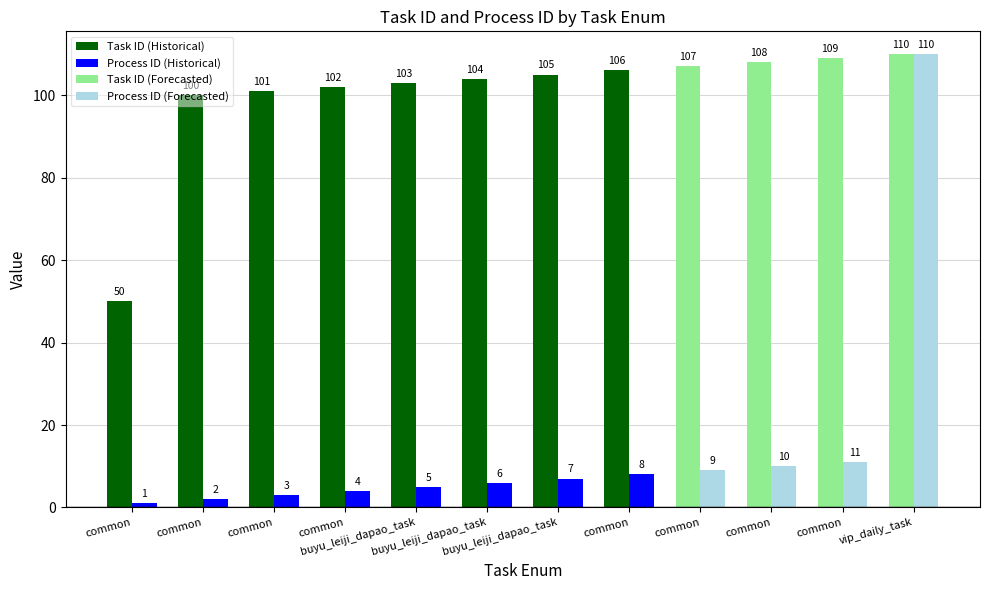

Which has a higher value, vip_daily_task or common?

vip_daily_task